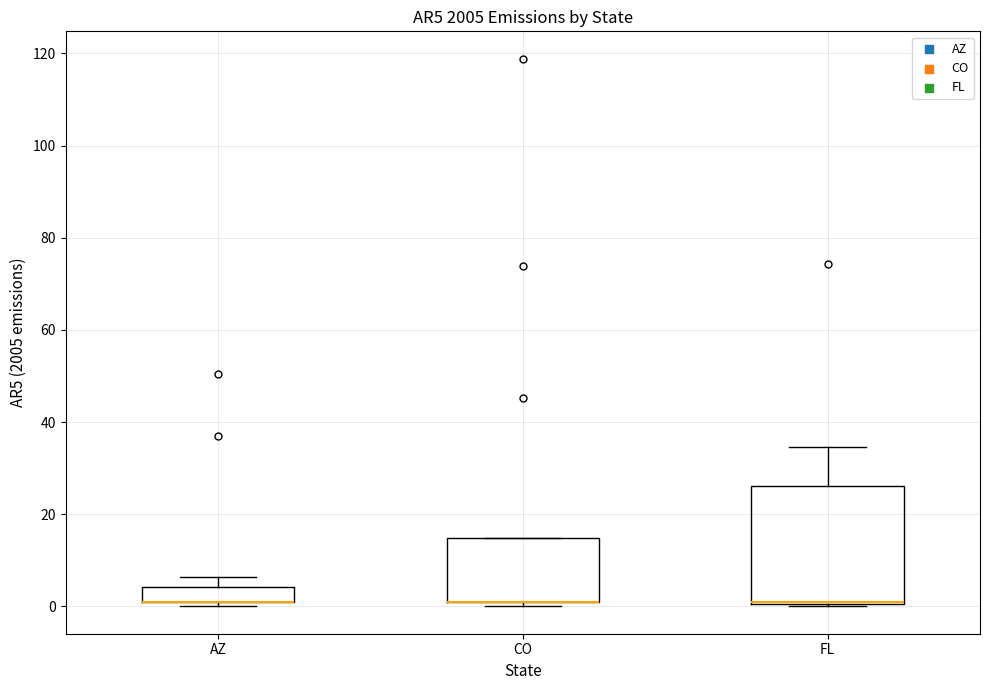

Comparing the boxes themselves (not the whiskers), which one is the tallest?

FL